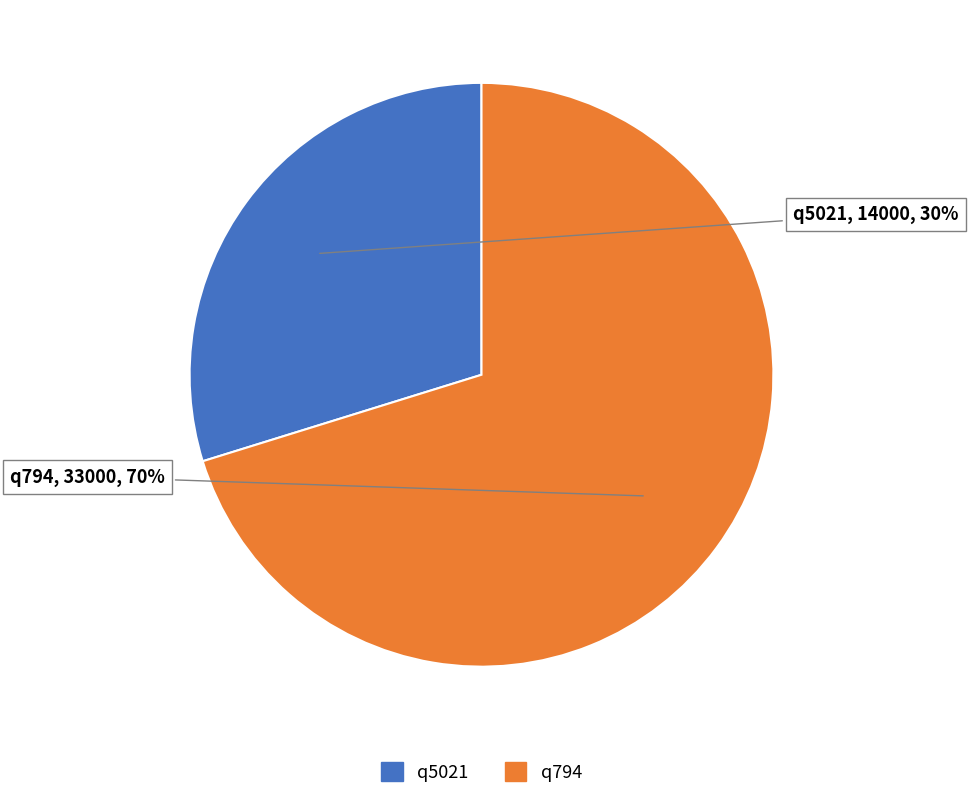

Is the sum of q5021 and q794 greater than half?

Yes